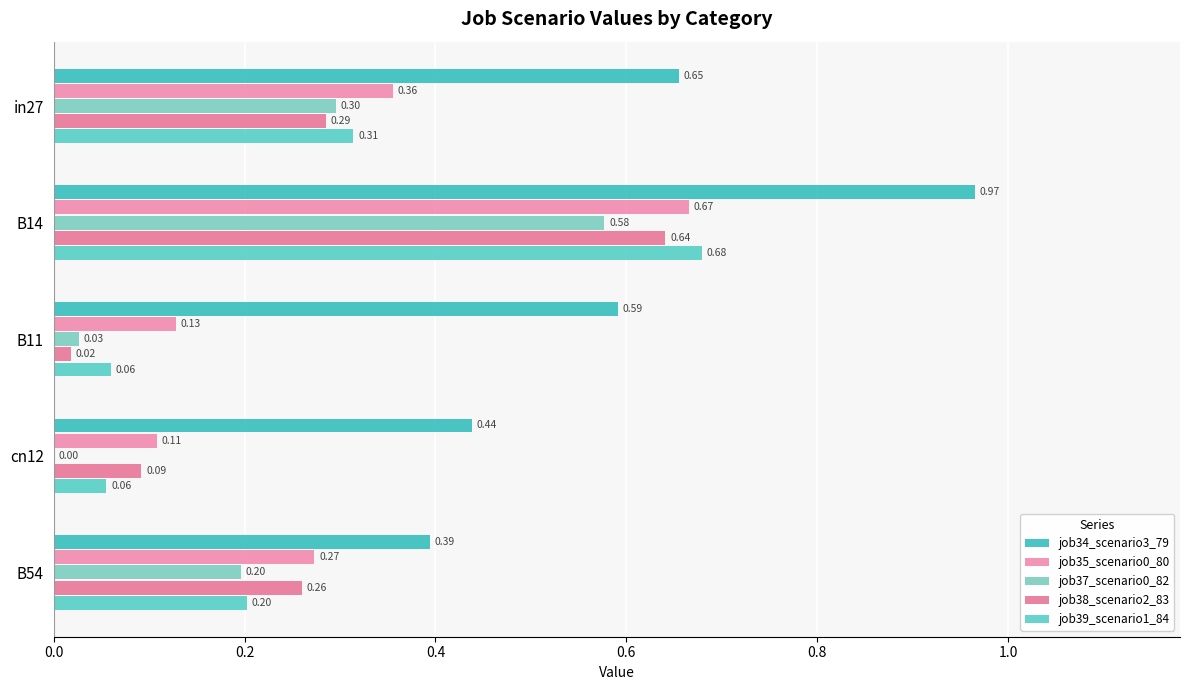

How many distinct data groups are displayed?

5